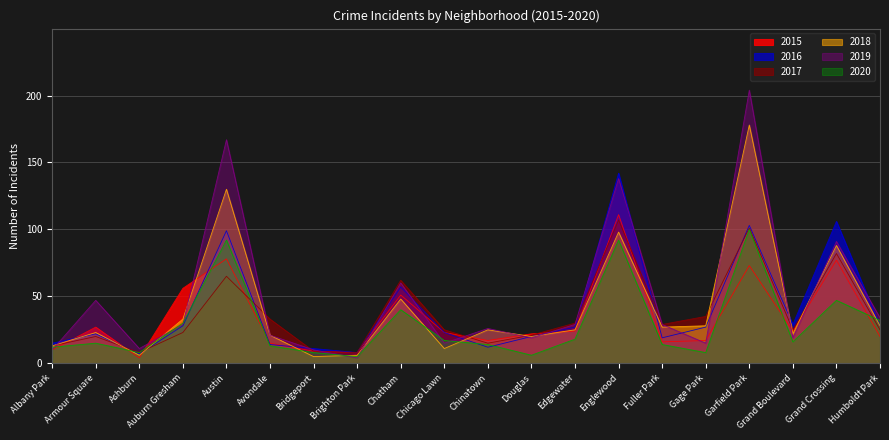

What is the label of the 5th point from the left?

Austin